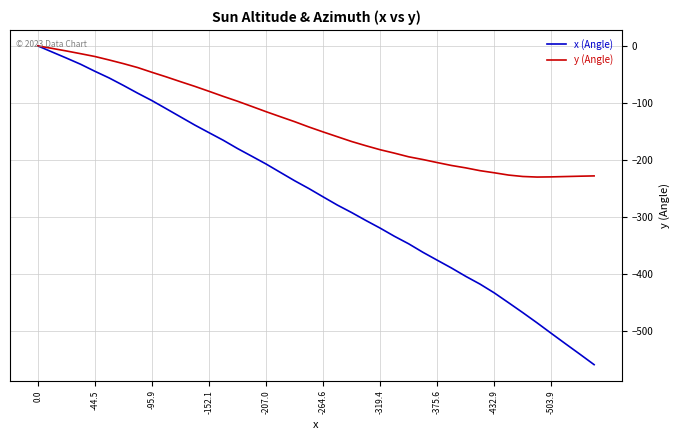

Which series has the largest range (max minus min)?

x (Angle)